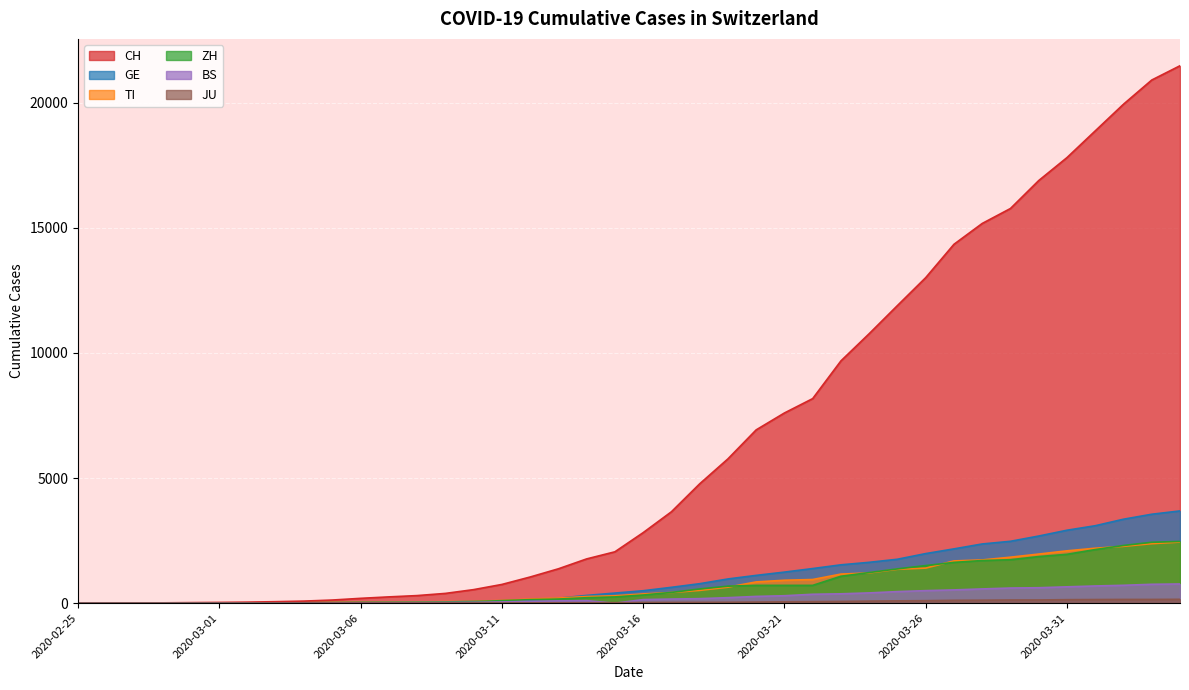

True or false: CH and BS intersect in this chart.

False